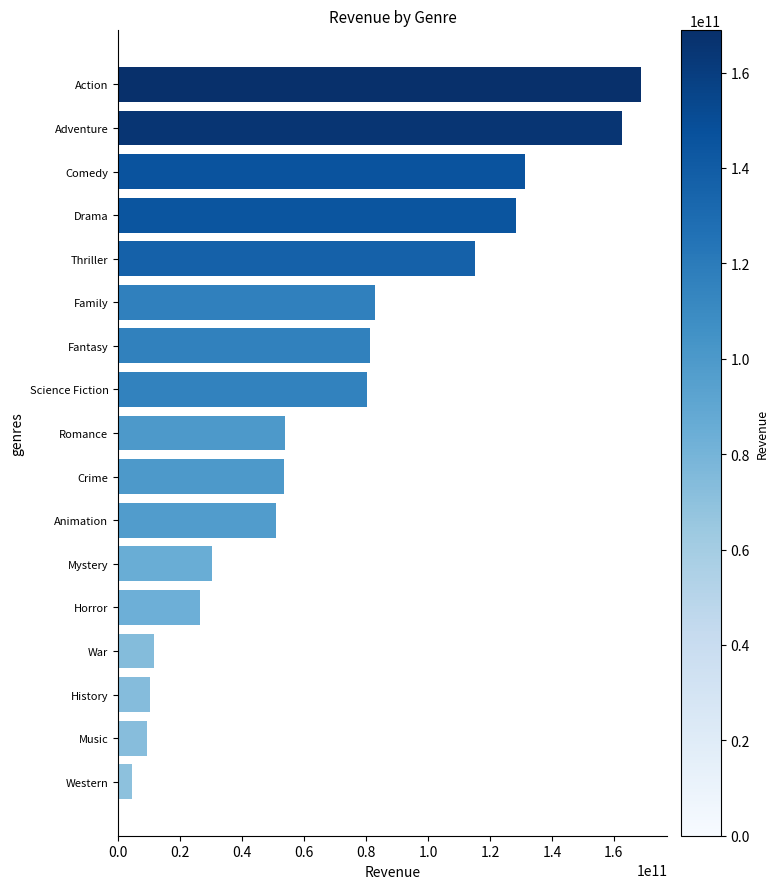

True or false: the data shows 80898660338 at Action.

False